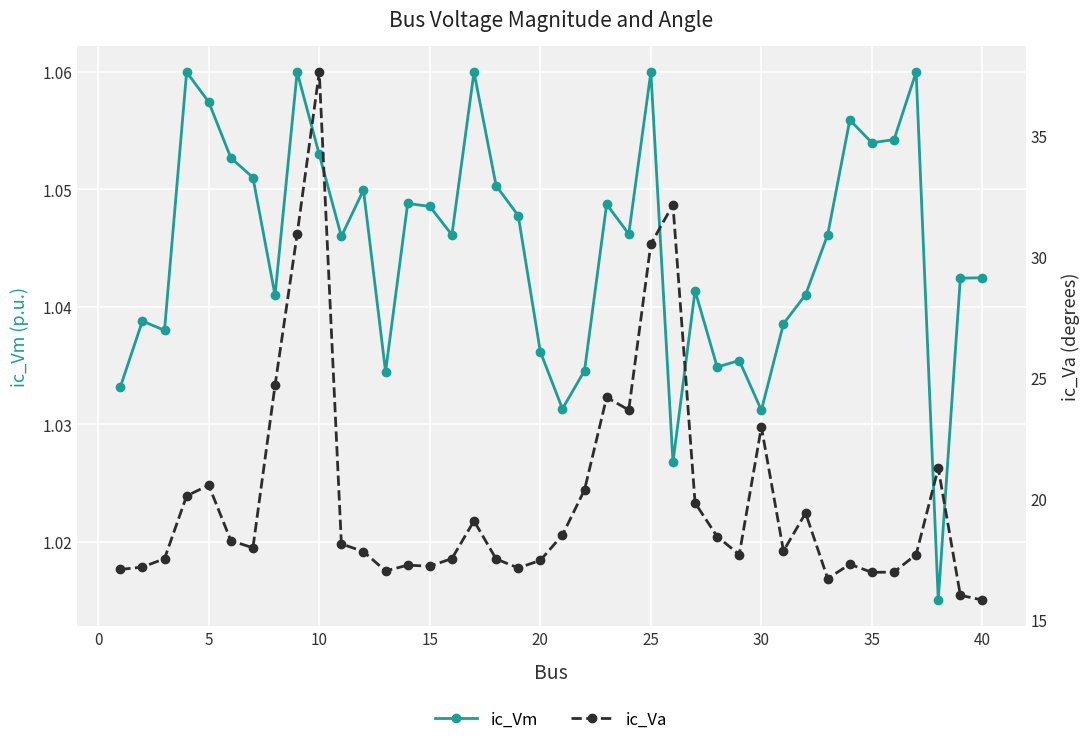

Count the ic_Vm values in the range 1 to 2.

40